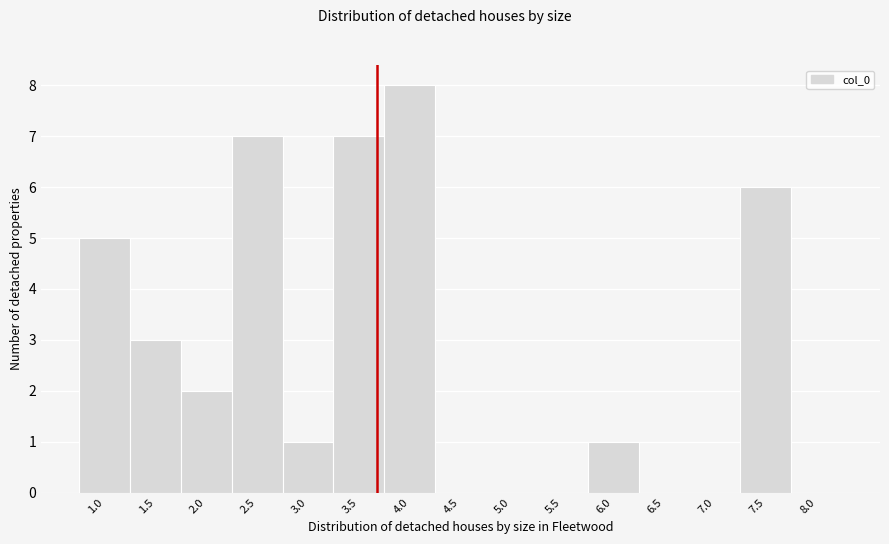

Reading left to right, what are all the values shown in this chart?

1.0=5	1.5=3	2.0=2	2.5=7	3.0=1	3.5=7	4.0=8	4.5=0	5.0=0	5.5=0	6.0=1	6.5=0	7.0=0	7.5=6	8.0=0